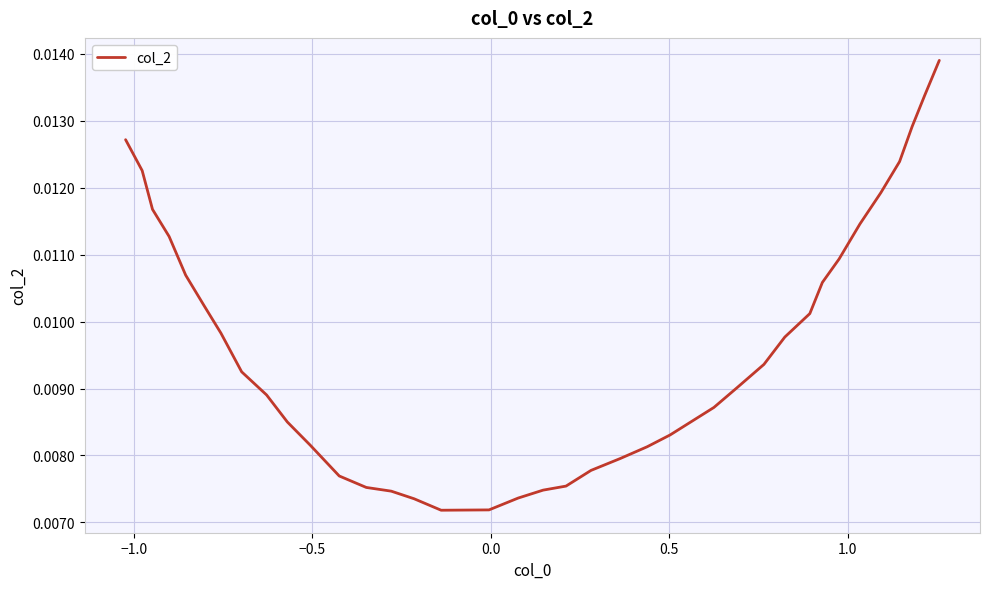

How many lines are shown in the chart?

1